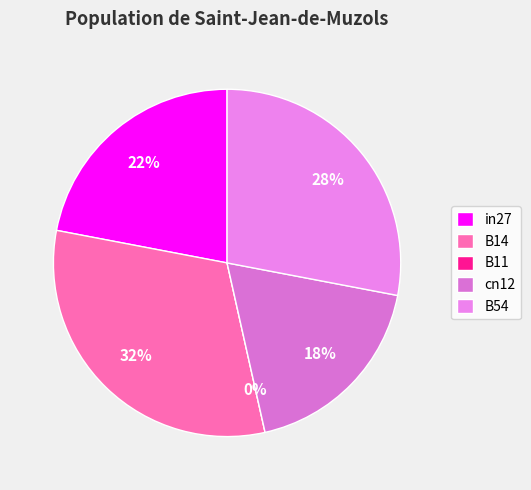

What percentage is the B54 slice, to the nearest percent?

28%